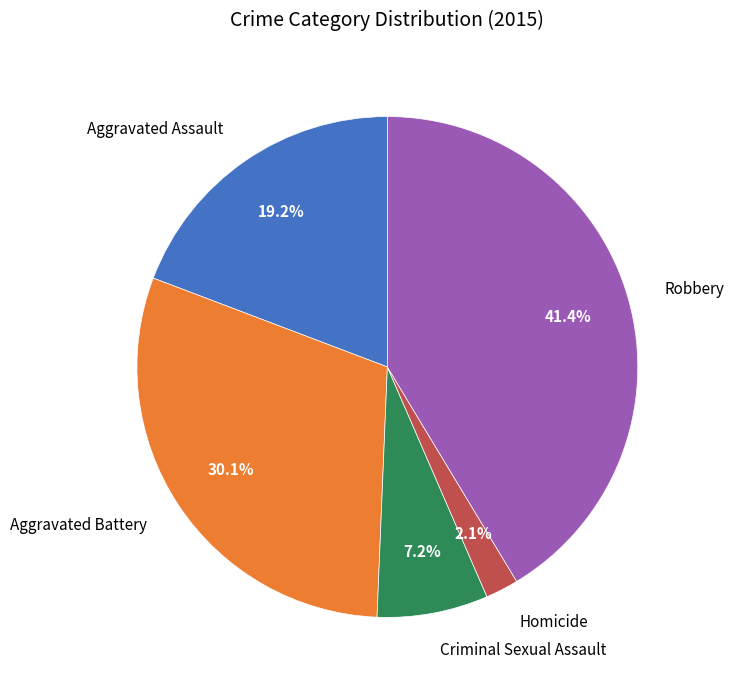

Count the number of slices in the pie.

5